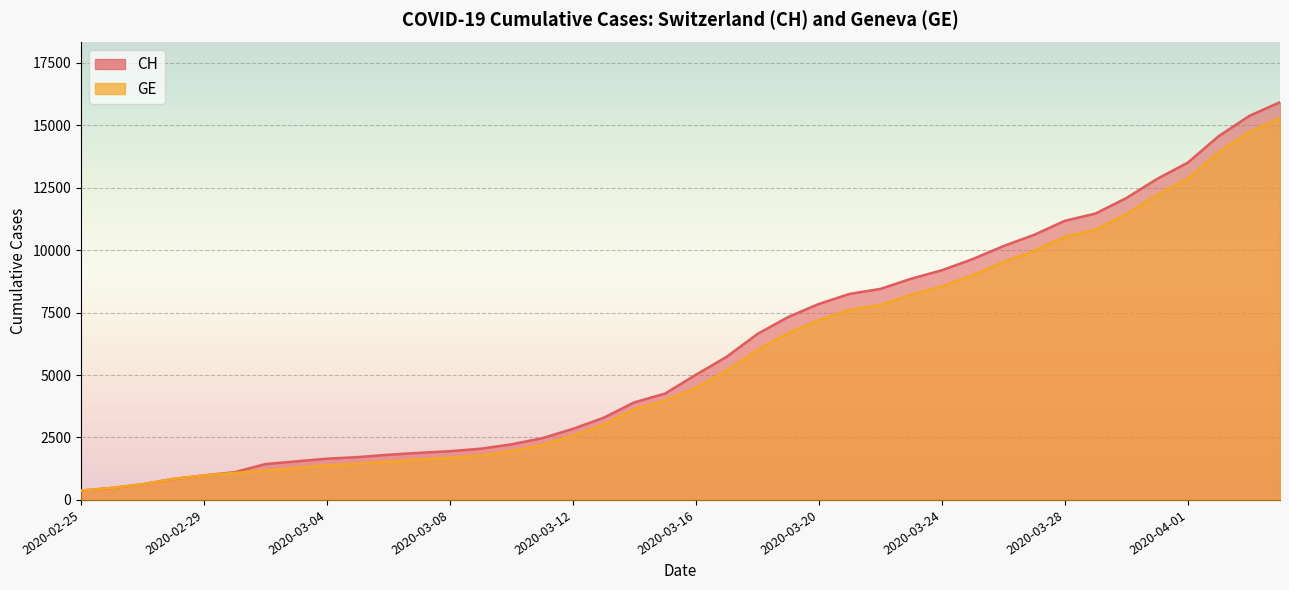

What is the maximum value for GE_line?

15284